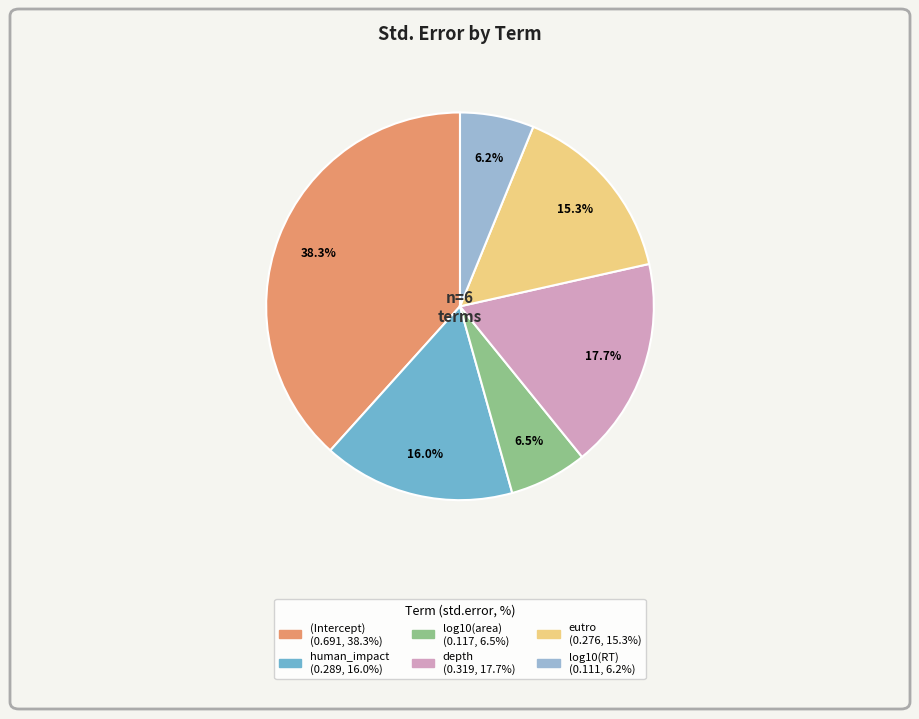

How many segments does this pie chart have?

6